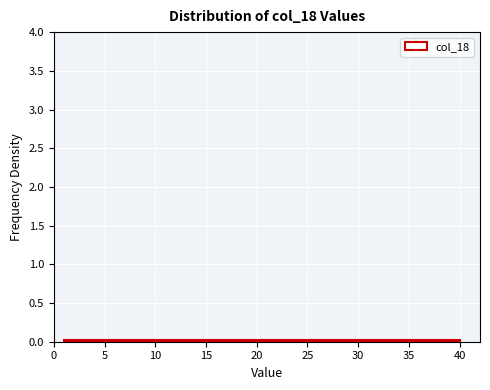

Reading left to right, list every bar in this chart as the range it spans on the x-axis followed by its height. Neither the bar edges nor the heights are printed on the chart, so give them approximately, as read against the axes.

1.0 to 6.0: under 0.05
6.0 to 11.0: under 0.05
11.0 to 15.5: under 0.05
15.5 to 20.5: under 0.05
20.5 to 25.5: under 0.05
25.5 to 30.5: under 0.05
30.5 to 35.0: under 0.05
35.0 to 40.0: under 0.05